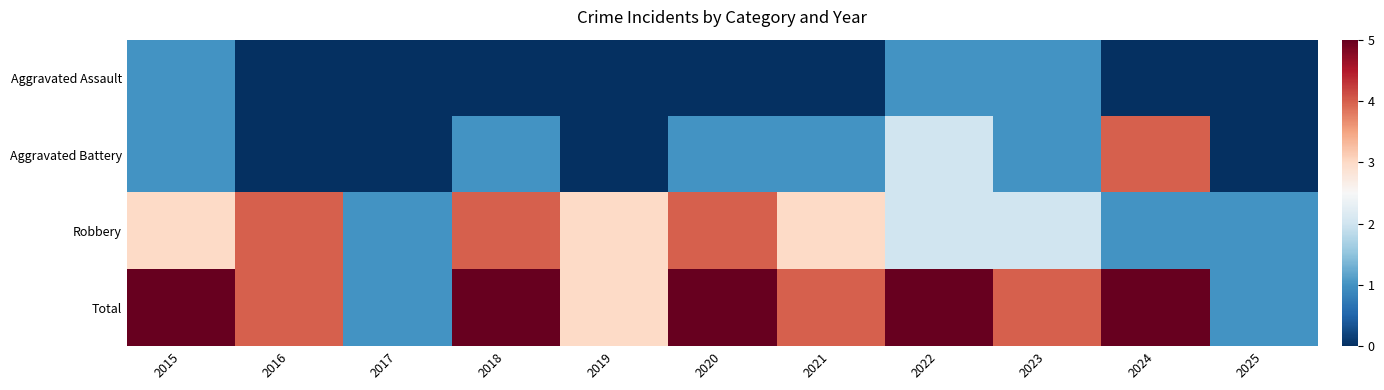

At 2019, list the series in order from smallest to largest.

Aggravated Assault, Aggravated Battery, Robbery, Total